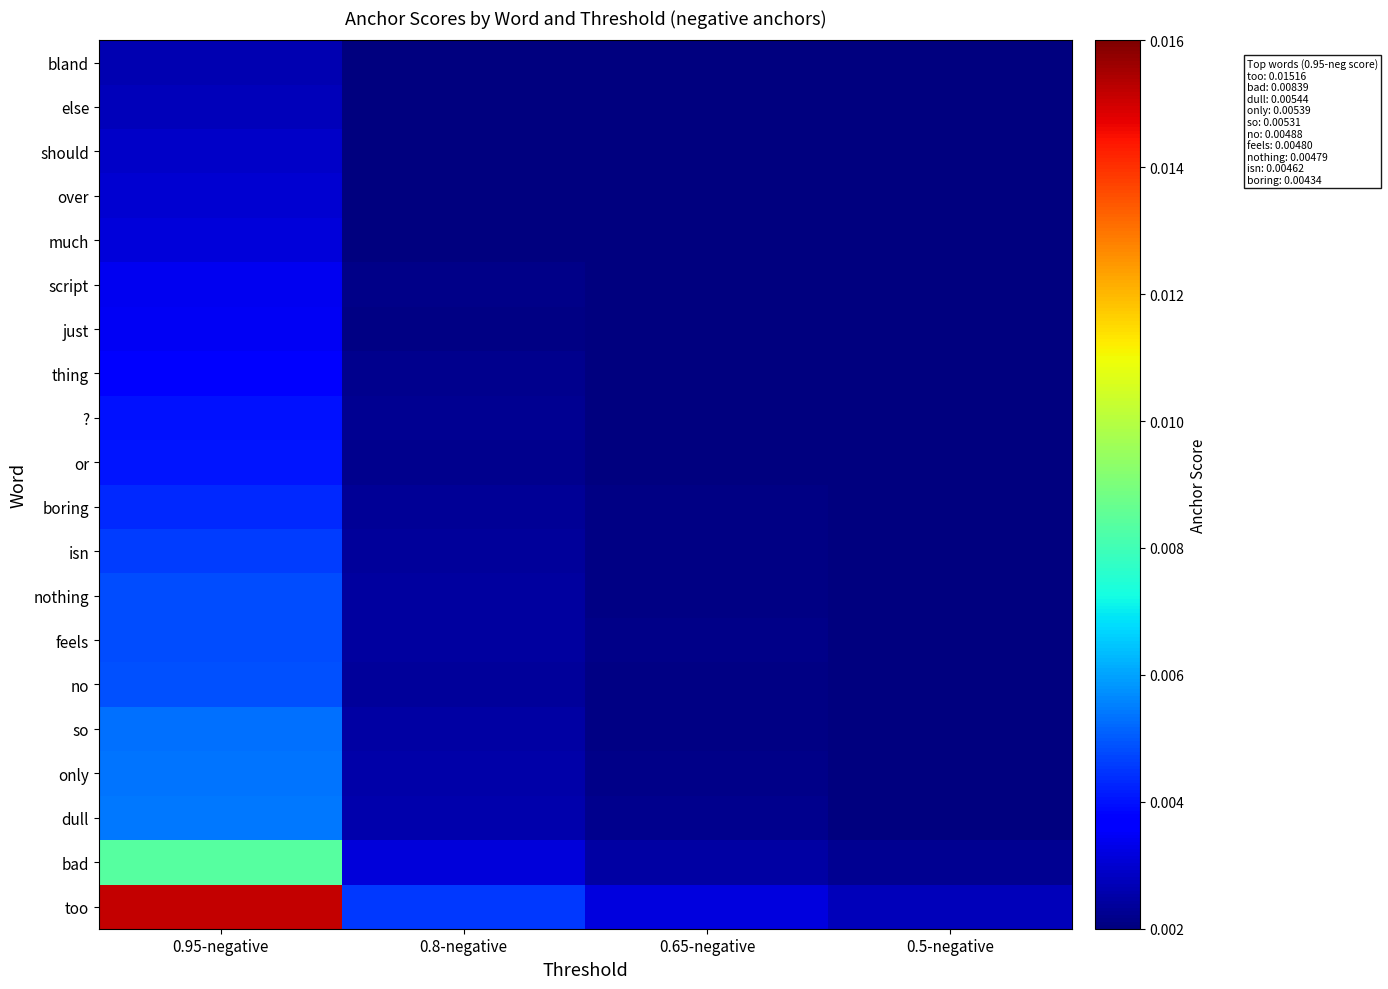

Which has a higher value, 0.95-negative or 0.8-negative?

0.95-negative